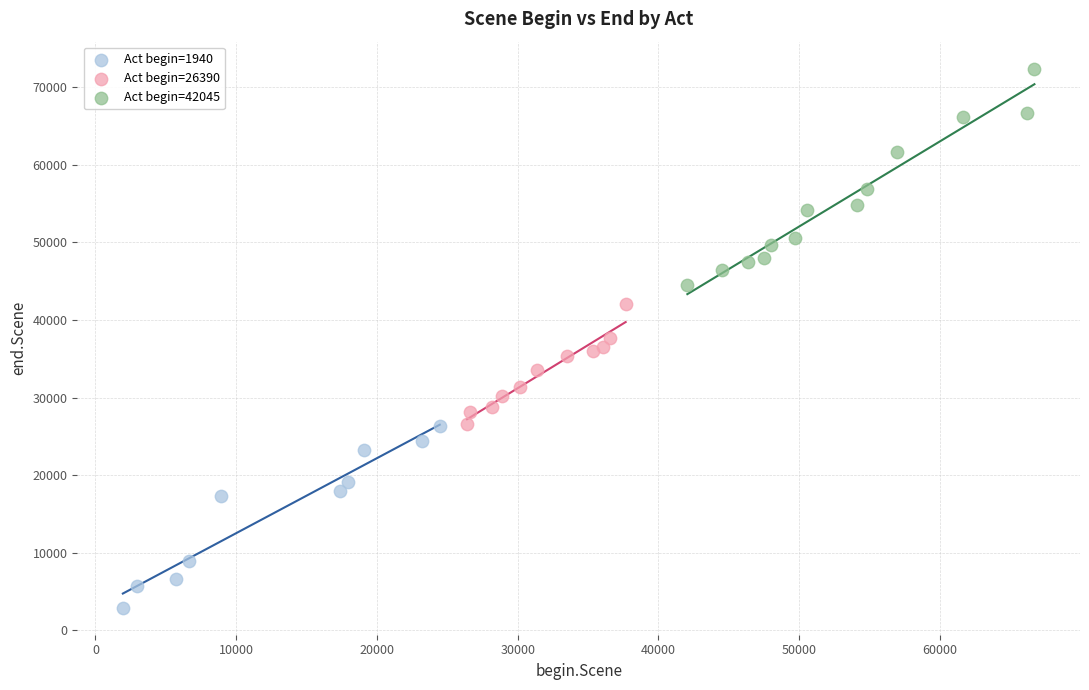

Which series reaches the maximum Y coordinate?

Act begin=42045